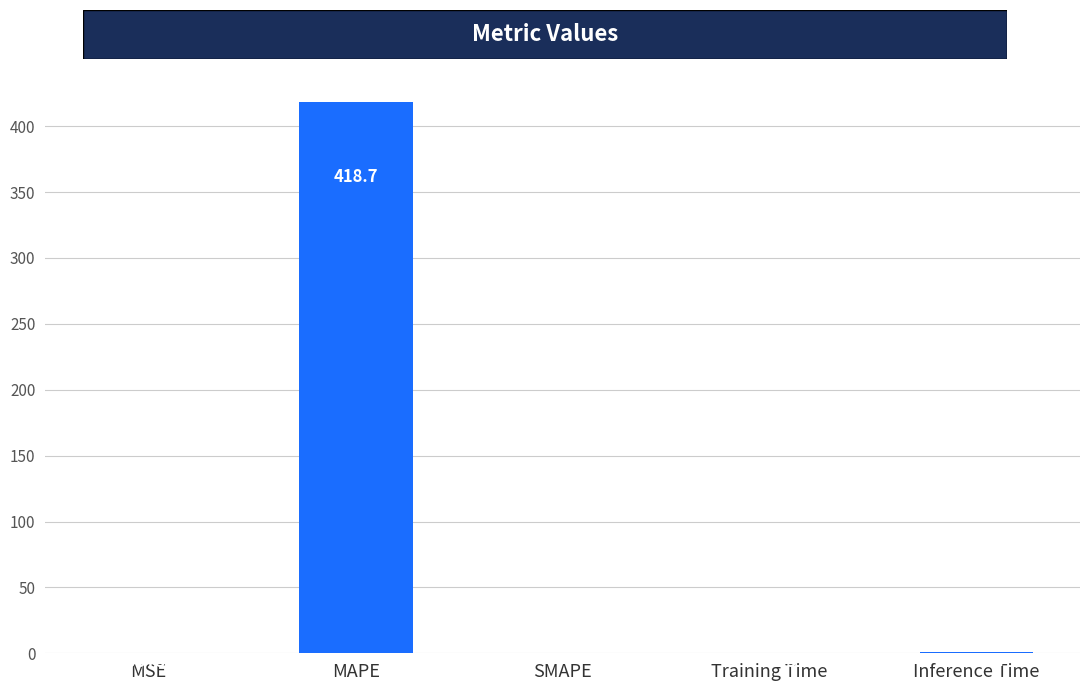

At which label is the value closest to 209?

Inference Time